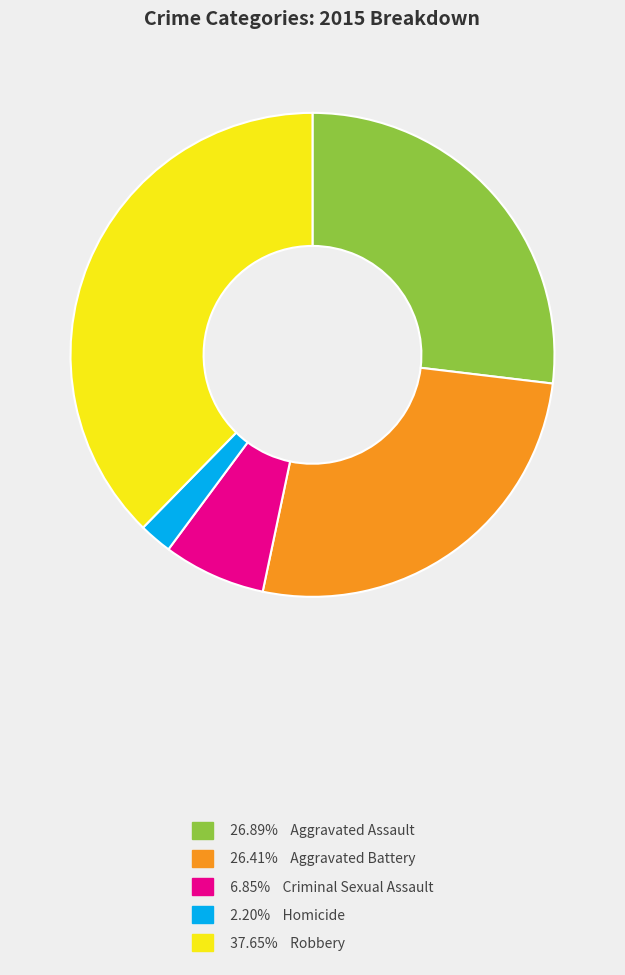

Is there a majority slice in this chart?

No